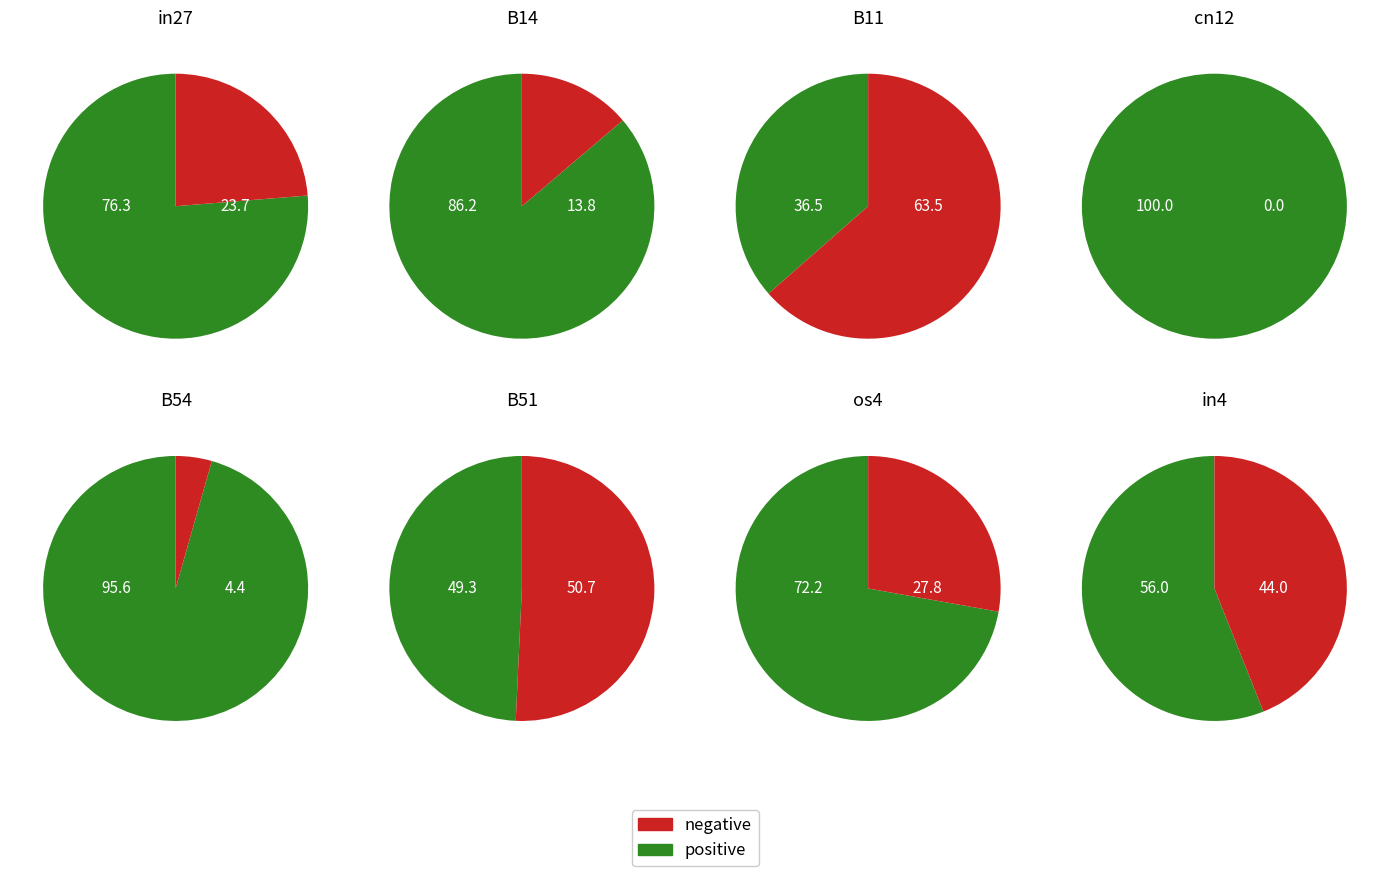

What is the smallest slice in the pie chart?

cn12